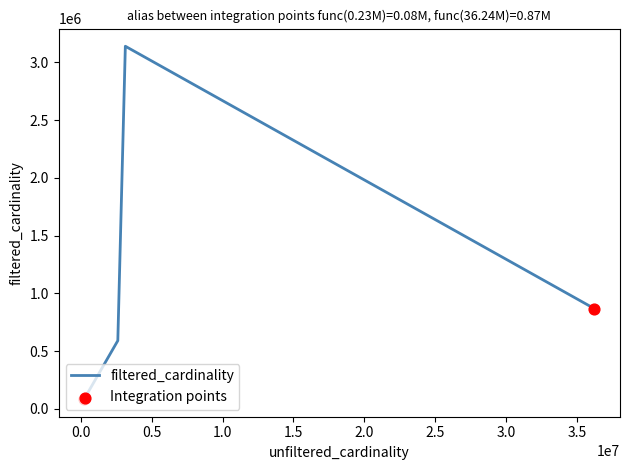

What is the maximum value shown in the chart?

3140339